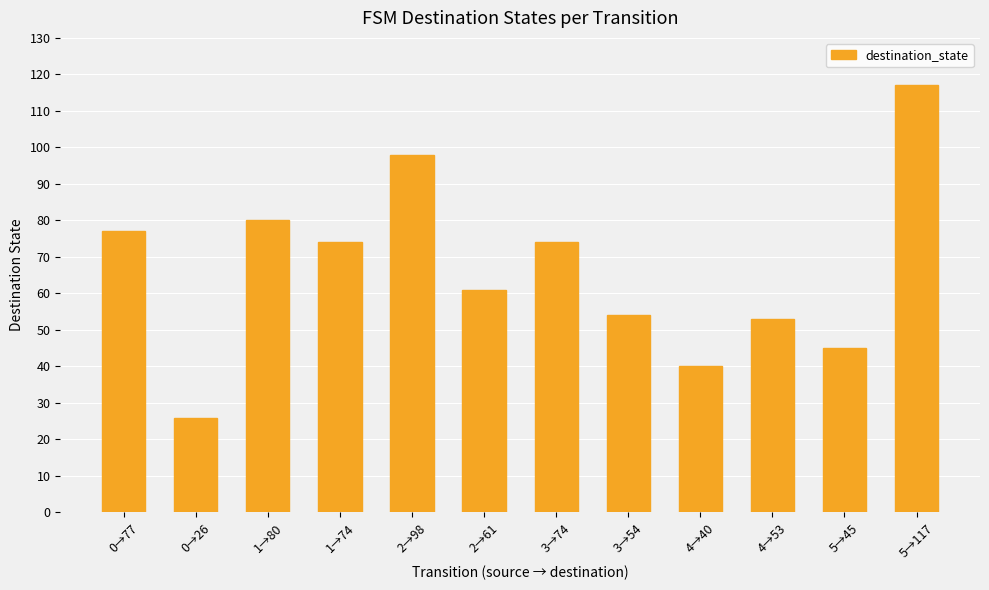

What is the smallest value displayed?

26